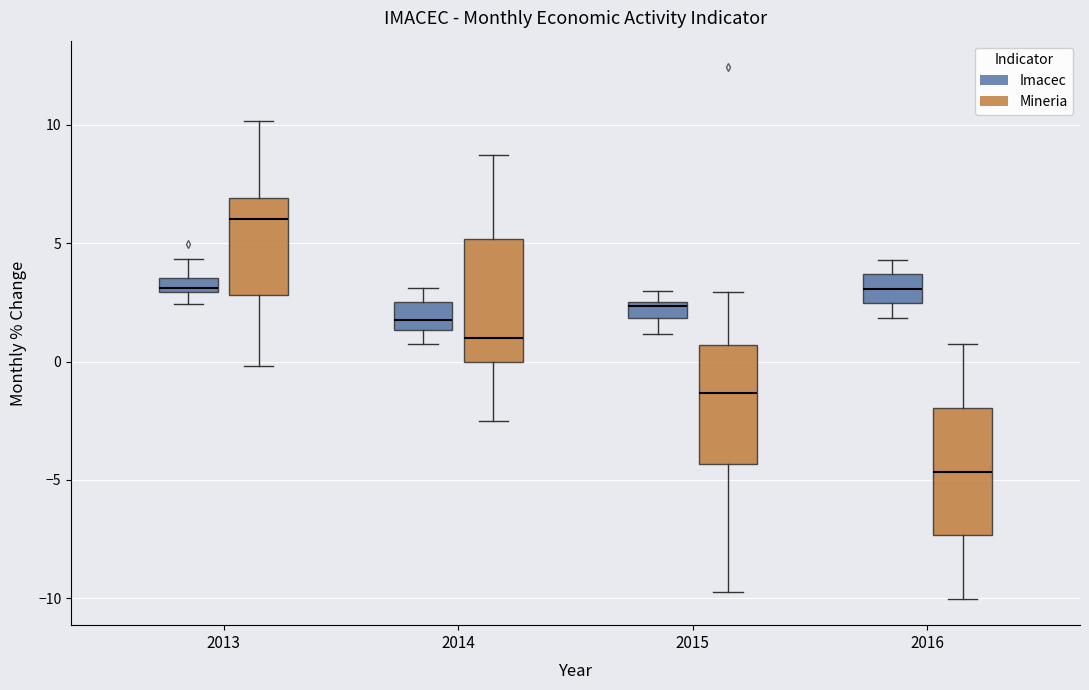

Which box's median line is the lowest?

2016 (Mineria)